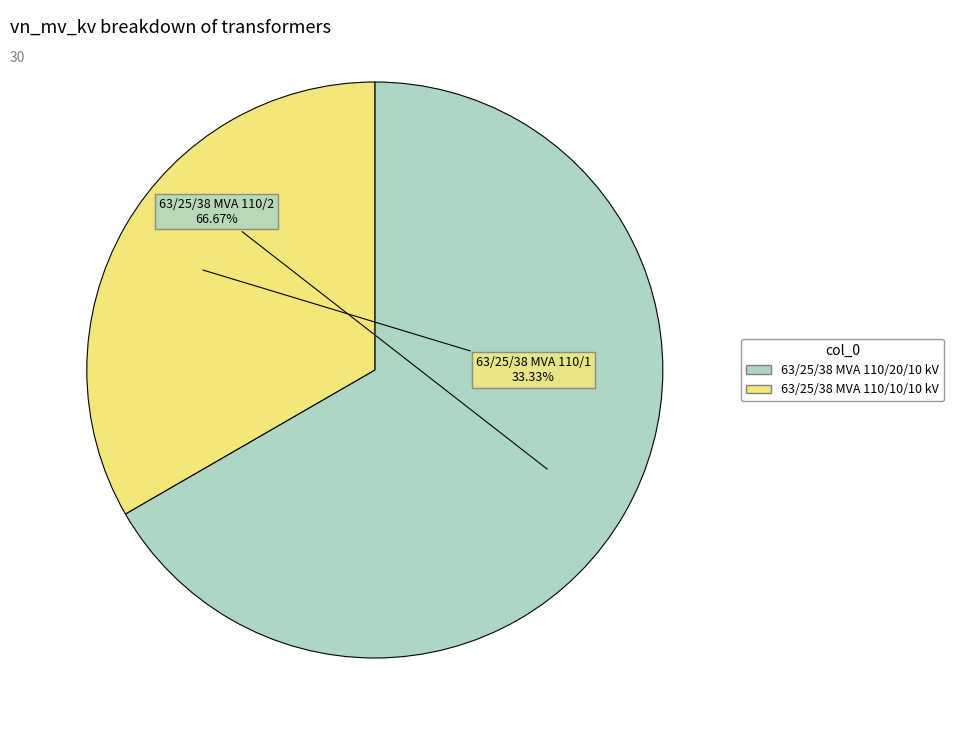

Count the number of slices in the pie.

2